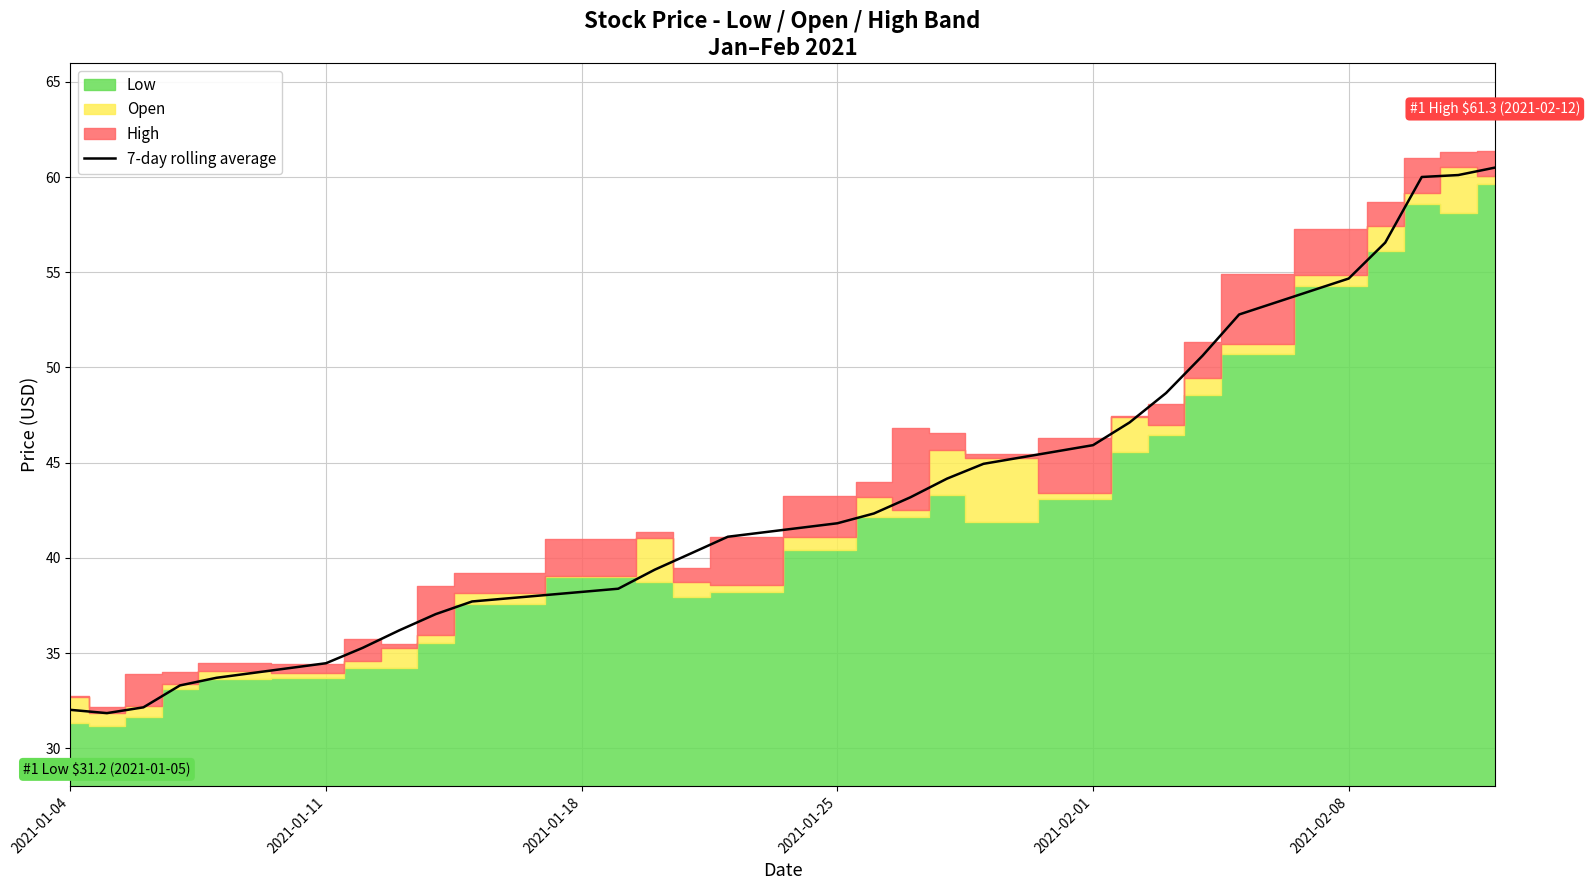

What is the lowest value of the 7-day rolling average series?

31.8